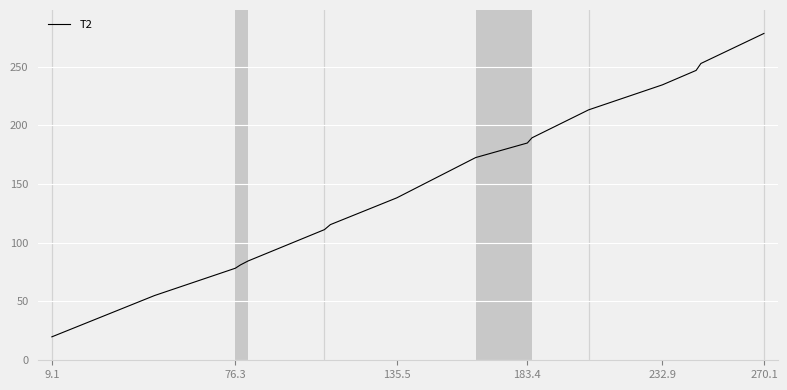

What is the difference between the maximum and minimum values?

258.8